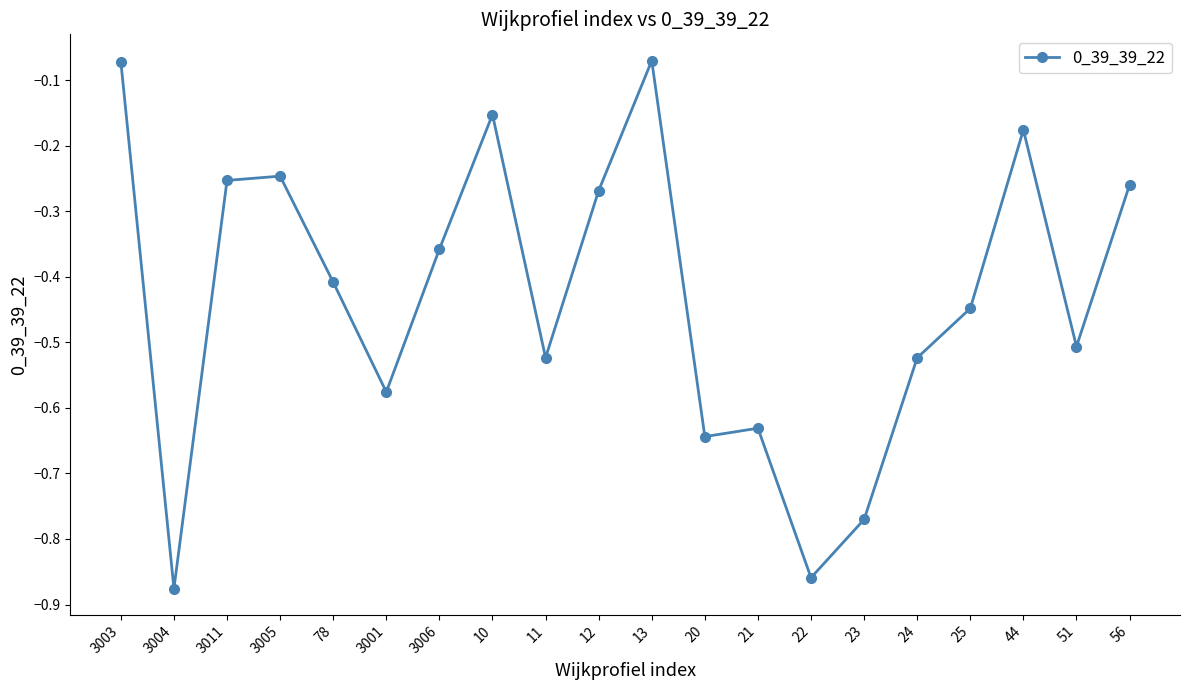

The value at 51 is -0.5. True or false?

True